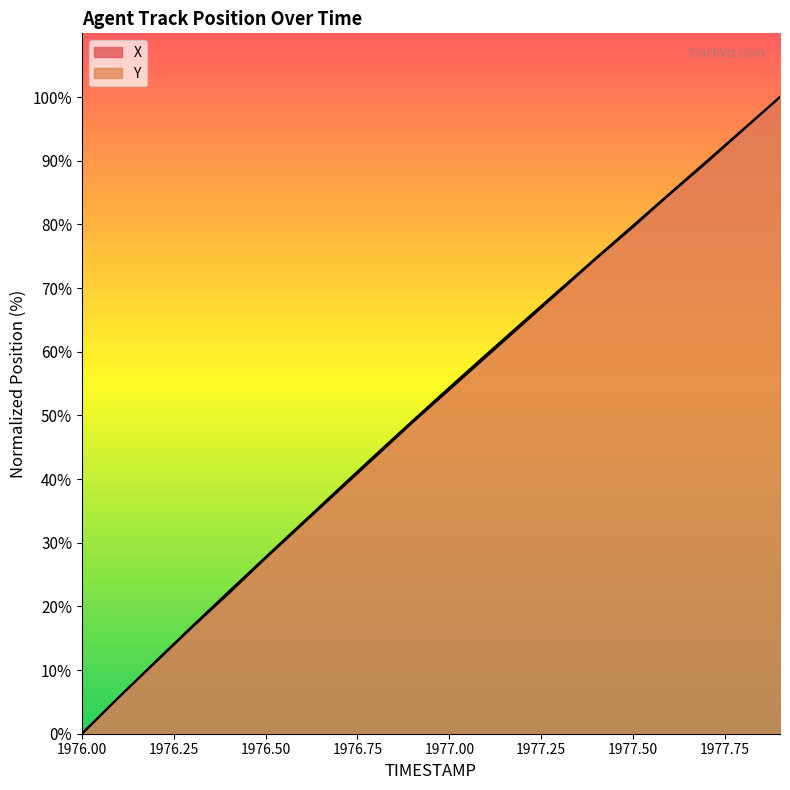

How many series are shown in this chart?

2